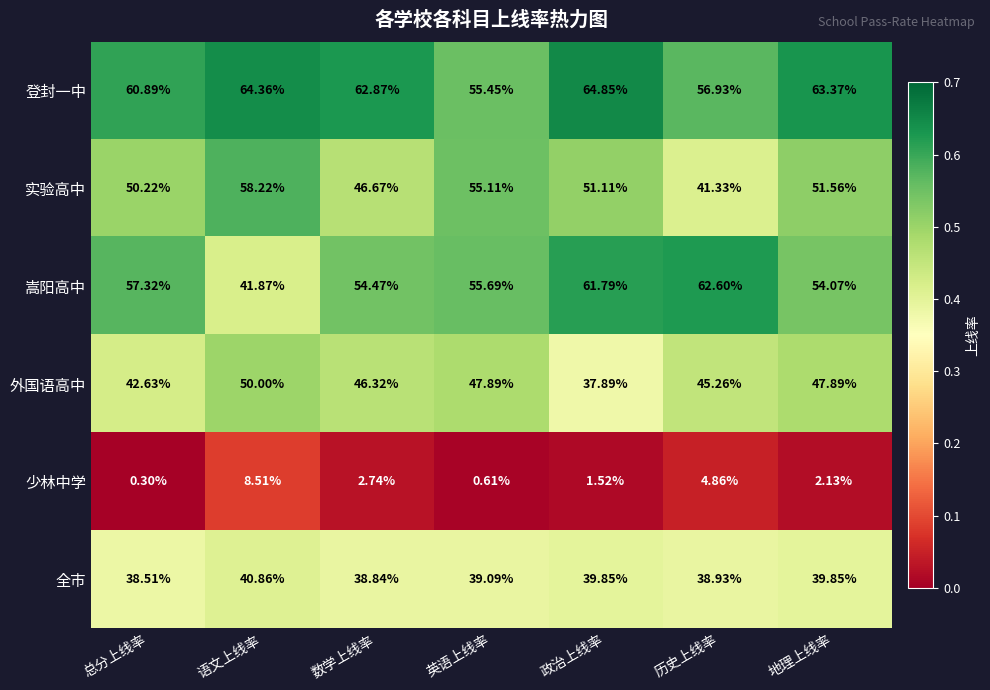

Which series changed the most between 语文上线率 and 地理上线率?

嵩阳高中